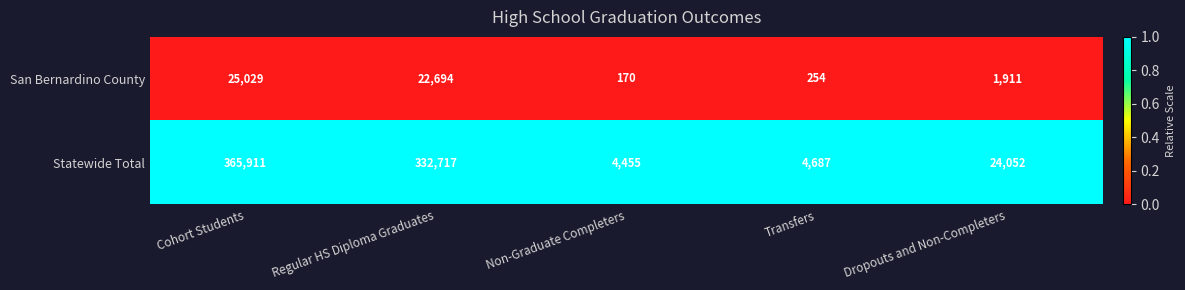

The San Bernardino County series shows 25029 at Cohort Students. True or false?

True